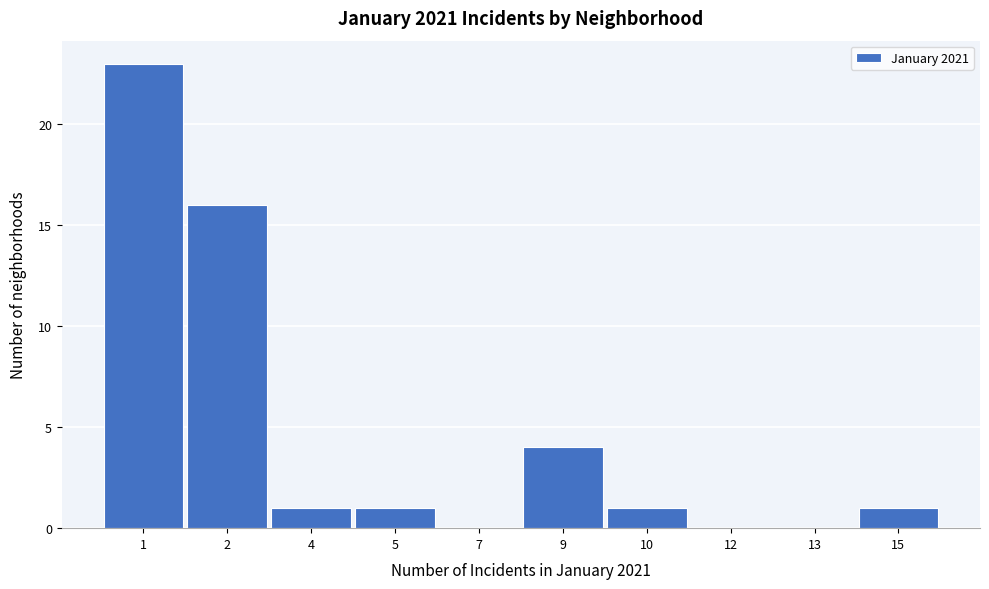

Reading left to right, what are all the values shown in this chart?

1=23	2=16	4=1	5=1	7=0	9=4	10=1	12=0	13=0	15=1